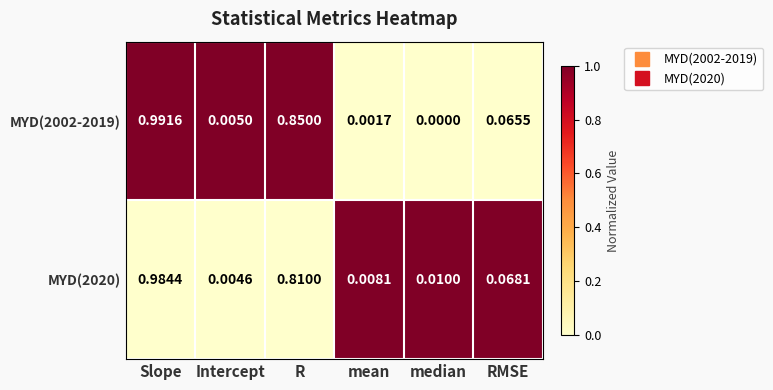

How many values in MYD(2002-2019) are above zero?

5